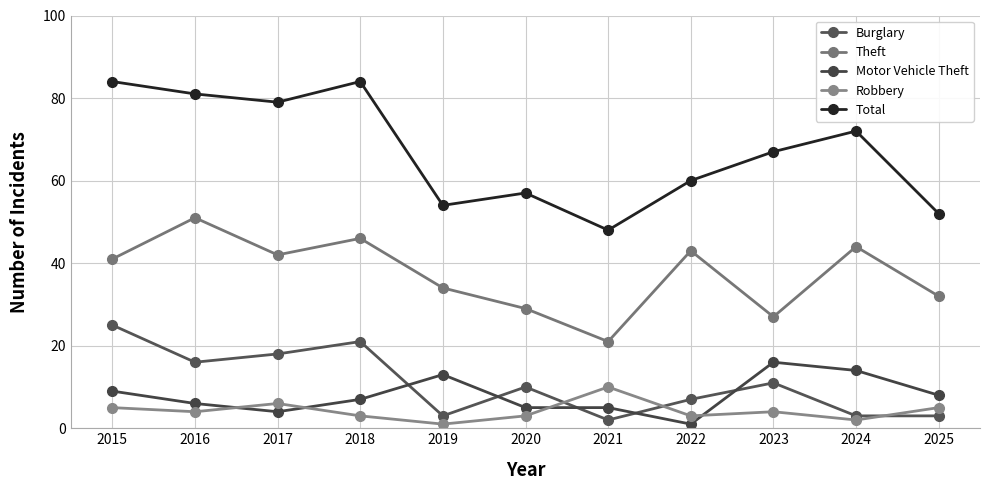

What is the average value of the Total series?

67